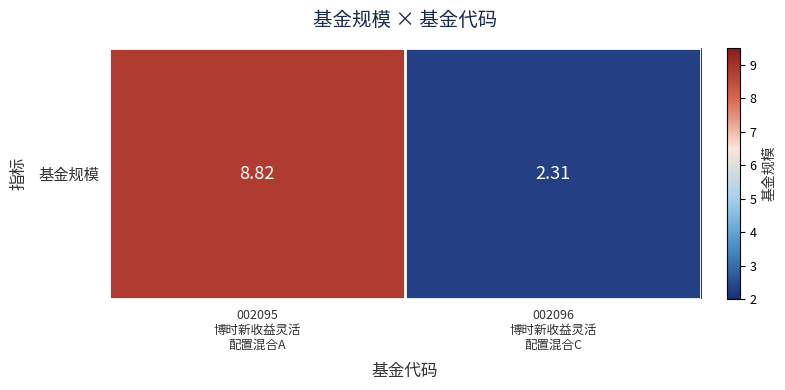

Approximately how many times larger is the value at 002095
博时新收益灵活
配置混合A compared to 002096
博时新收益灵活
配置混合C?

3.8